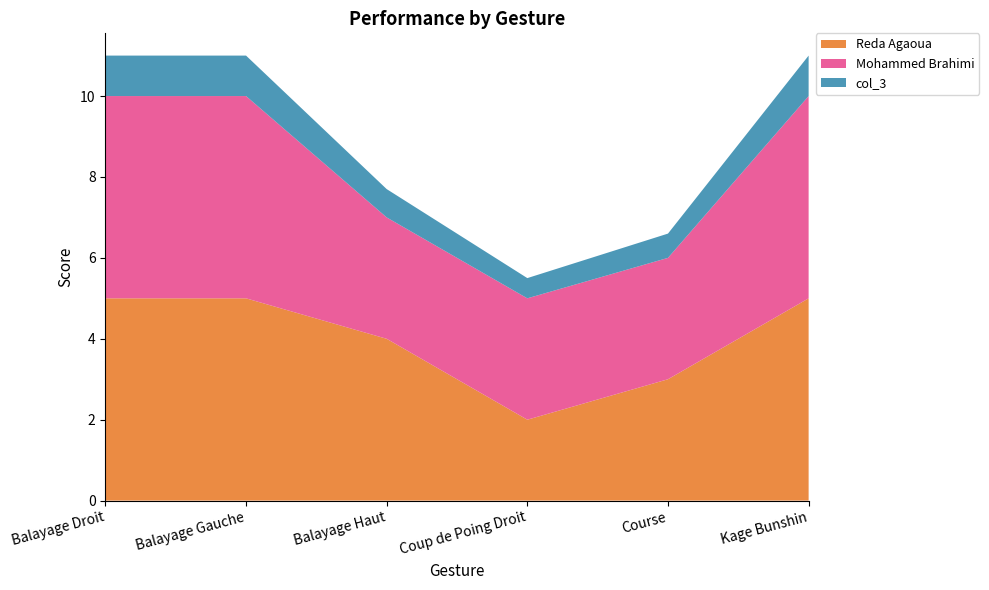

Reading left to right, extract all data points from this chart.

Reda Agaoua: 5.0	5.0	4.0	2.0	3.0	5.0
Mohammed Brahimi: 5.0	5.0	3.0	3.0	3.0	5.0
col_3: 1.0	1.0	0.7	0.5	0.6	1.0